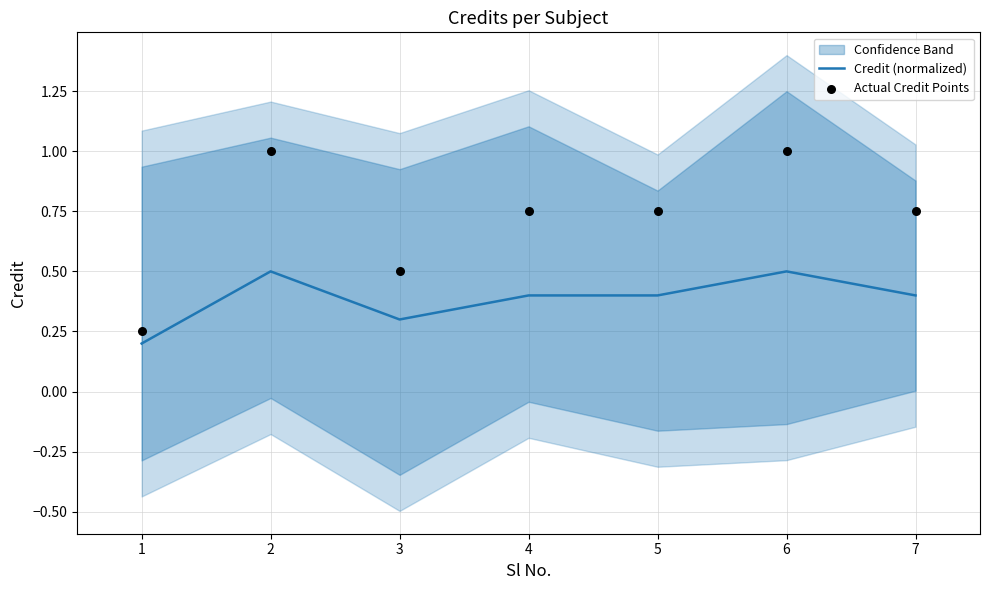

The value of Credit (normalized) at 7 is 0.4. True or false?

True